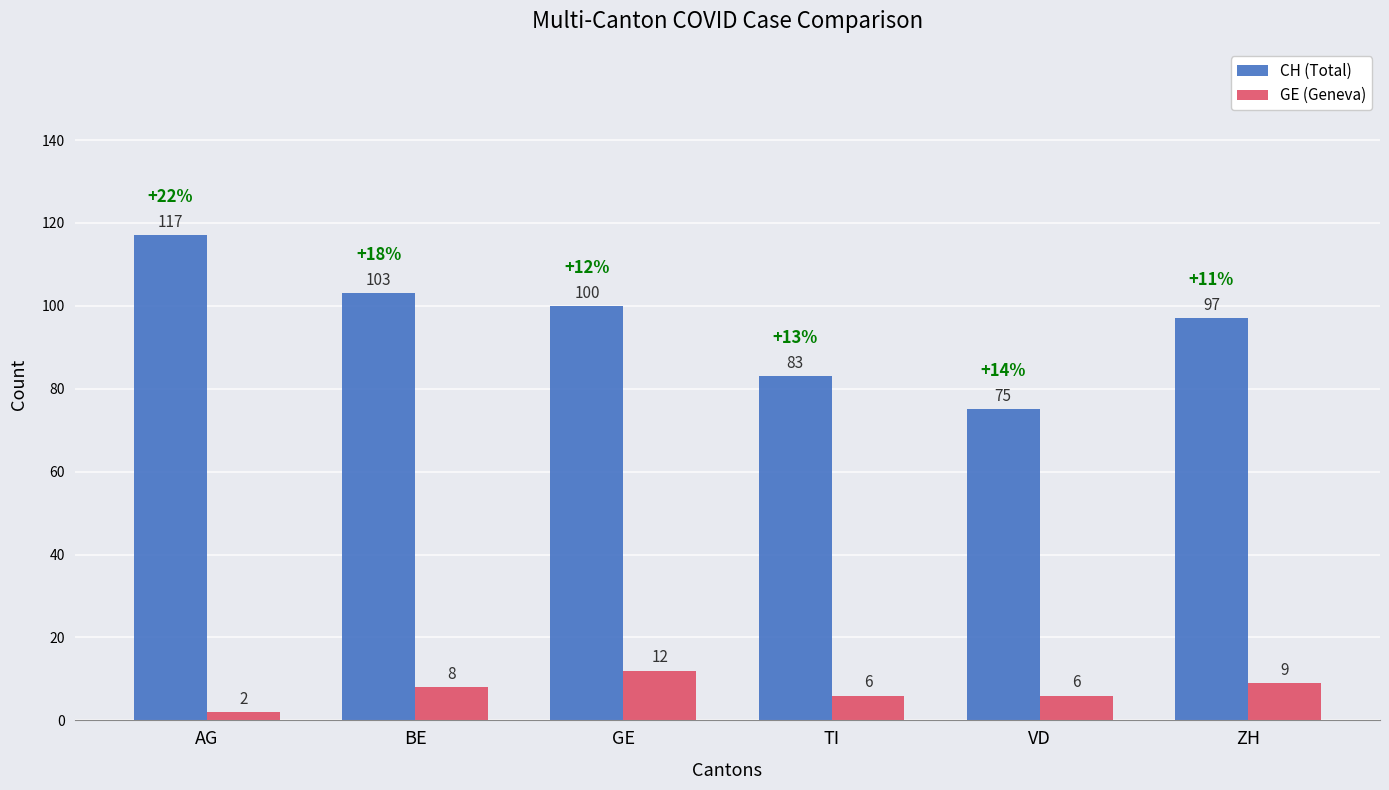

At how many categories does at least one series exceed 55?

6